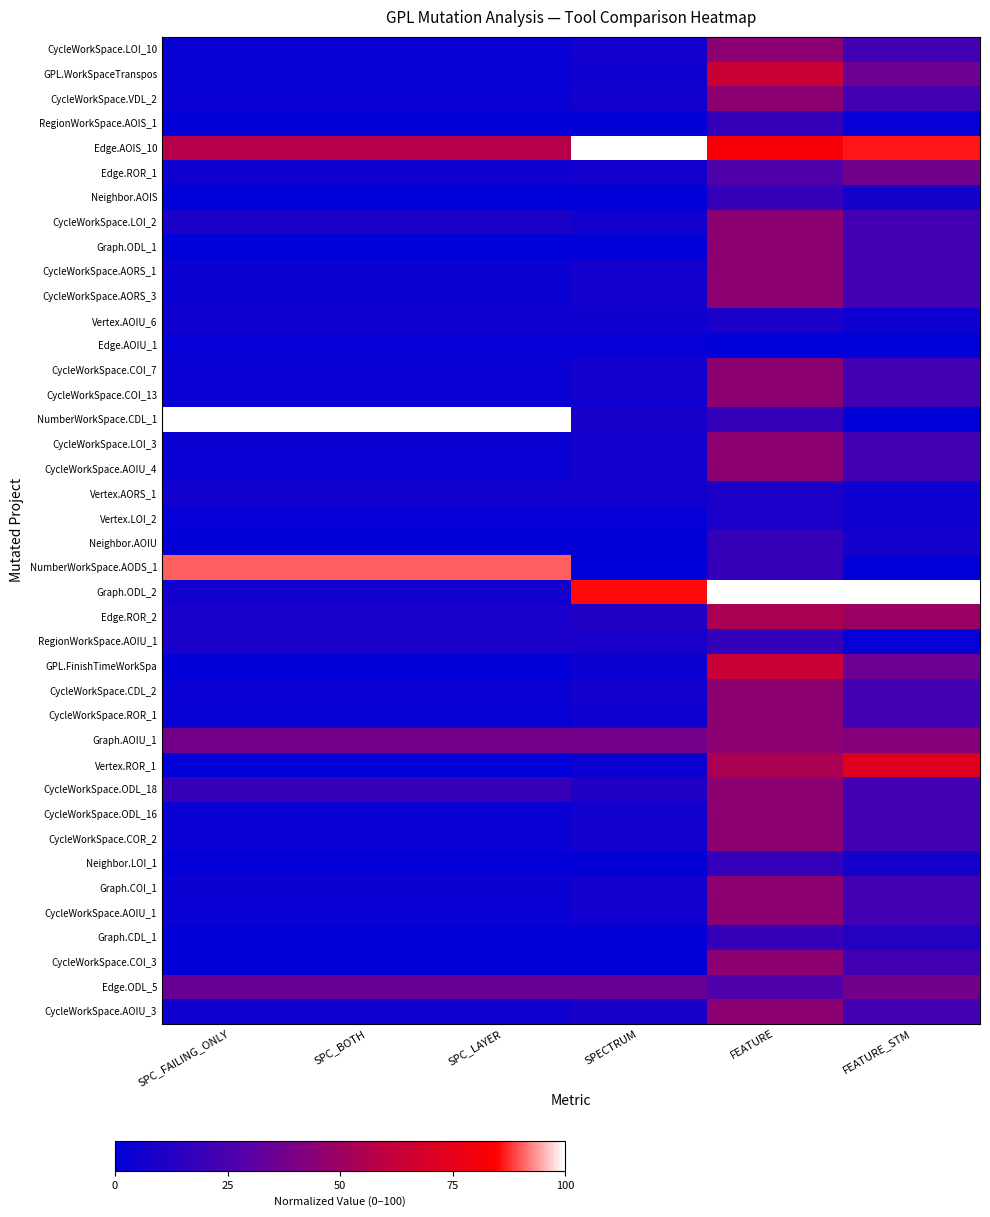

At SPC_LAYER, list the series in order from smallest to largest.

Neighbor.AOIS, Graph.ODL_1, Vertex.ROR_1, RegionWorkSpace.AOIS_1, Neighbor.AOIU, GPL.FinishTimeWorkSpa, Neighbor.LOI_1, Graph.CDL_1, CycleWorkSpace.COI_3, Edge.AOIU_1, Vertex.LOI_2, GPL.WorkSpaceTranspos, CycleWorkSpace.ROR_1, CycleWorkSpace.LOI_10, CycleWorkSpace.VDL_2, CycleWorkSpace.COI_7, CycleWorkSpace.COI_13, CycleWorkSpace.AOIU_4, CycleWorkSpace.CDL_2, CycleWorkSpace.ODL_16, CycleWorkSpace.COR_2, CycleWorkSpace.AOIU_1, CycleWorkSpace.AORS_1, CycleWorkSpace.AORS_3, CycleWorkSpace.LOI_3, Graph.COI_1, Vertex.AOIU_6, Edge.ROR_1, CycleWorkSpace.AOIU_3, Vertex.AORS_1, Graph.ODL_2, Edge.ROR_2, RegionWorkSpace.AOIU_1, CycleWorkSpace.LOI_2, CycleWorkSpace.ODL_18, Edge.ODL_5, Graph.AOIU_1, Edge.AOIS_10, NumberWorkSpace.AODS_1, NumberWorkSpace.CDL_1